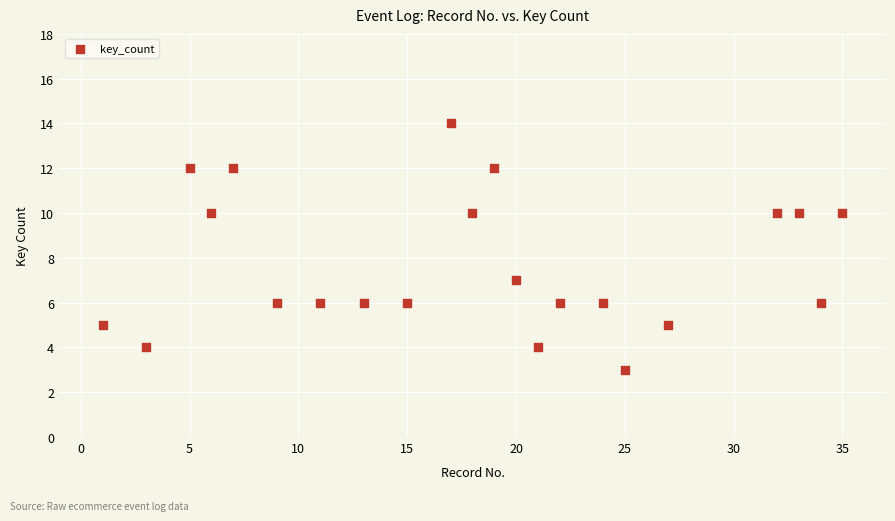

What Y value in the scatter plot is closest to 8?

7